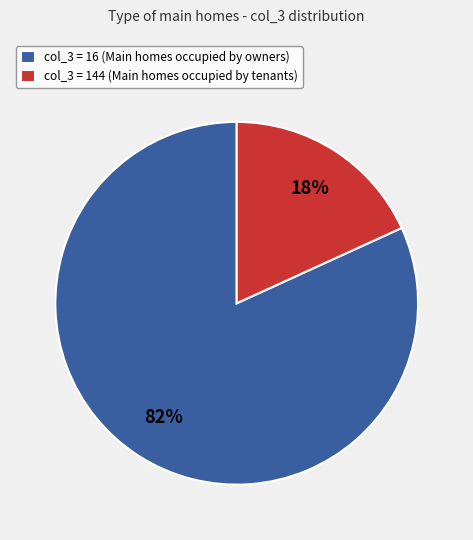

To the nearest percent, what is the average slice percentage?

50%